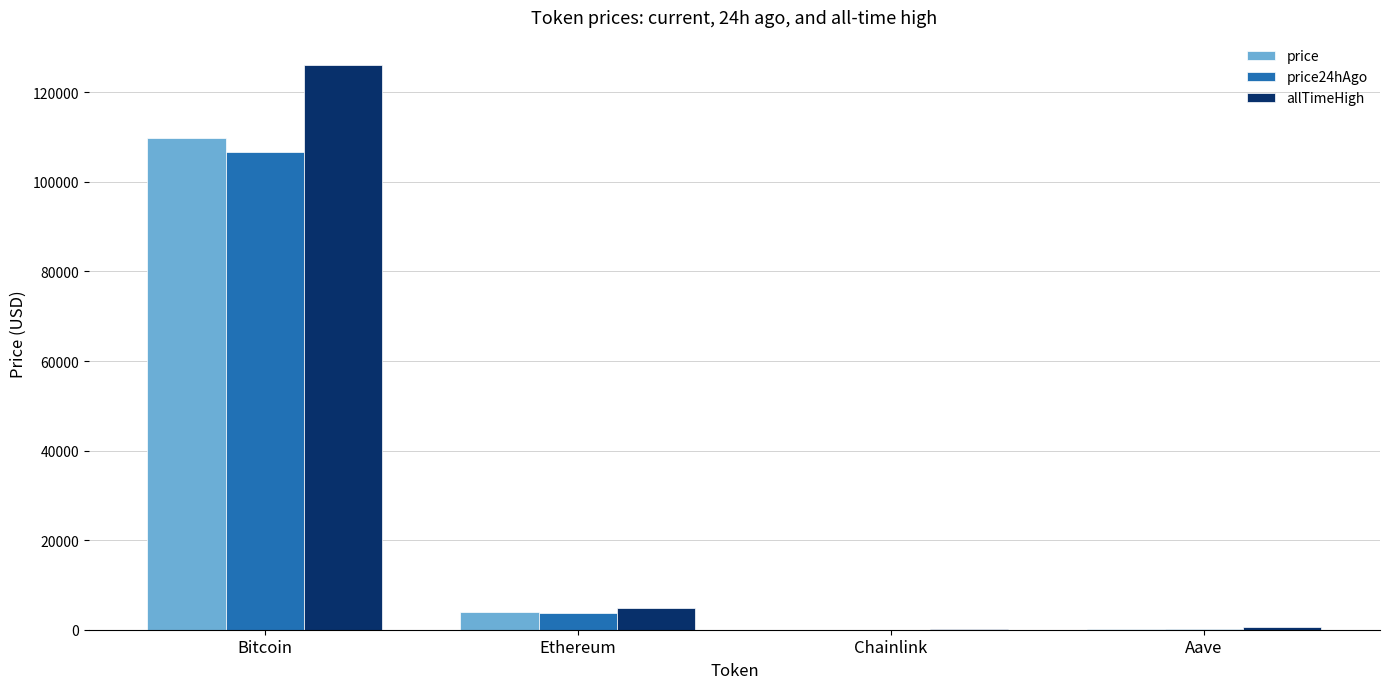

What is the sum of all price values?

113903.4